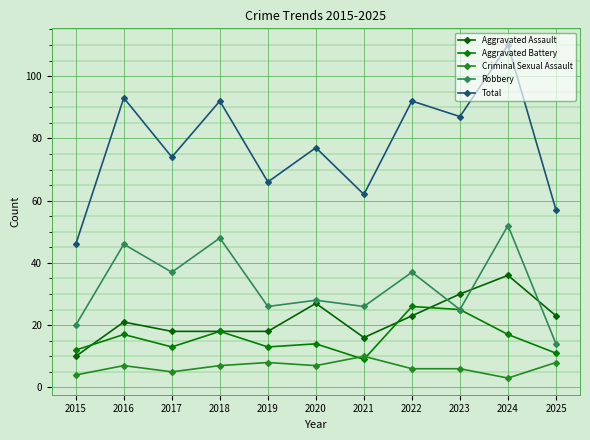

Is it true that Aggravated Battery equals 18 at 2018?

True